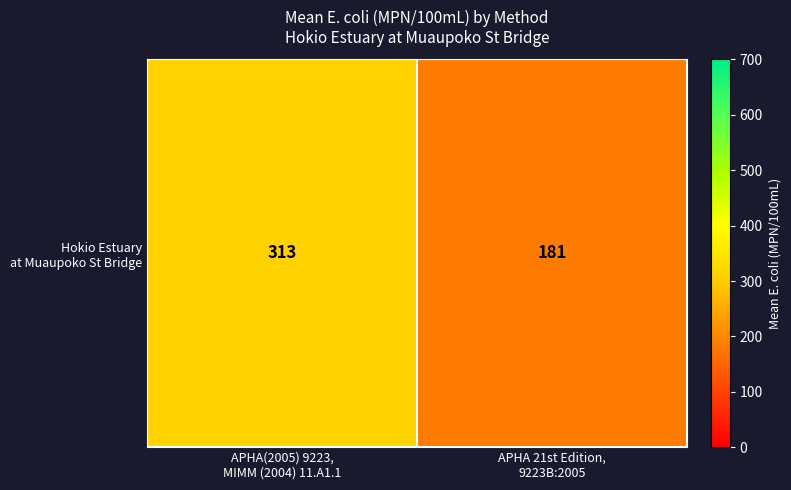

List the labels in order of value, largest first.

APHA(2005) 9223,
MIMM (2004) 11.A1.1, APHA 21st Edition,
9223B:2005